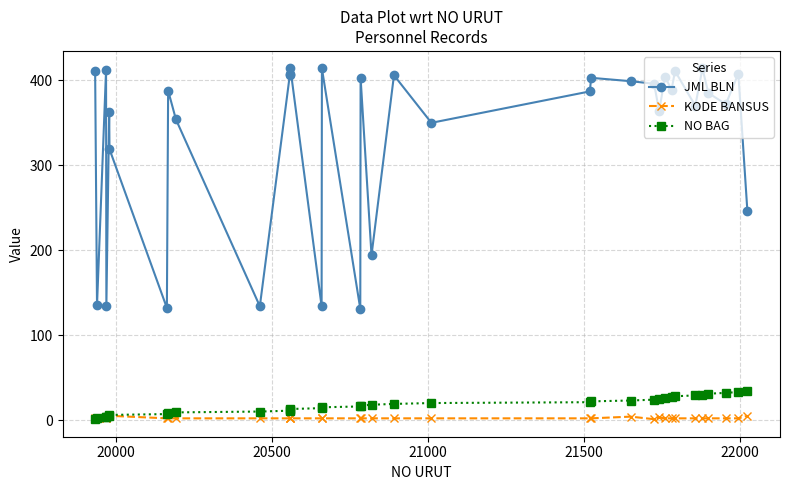

Which series has the largest total across all categories?

JML BLN